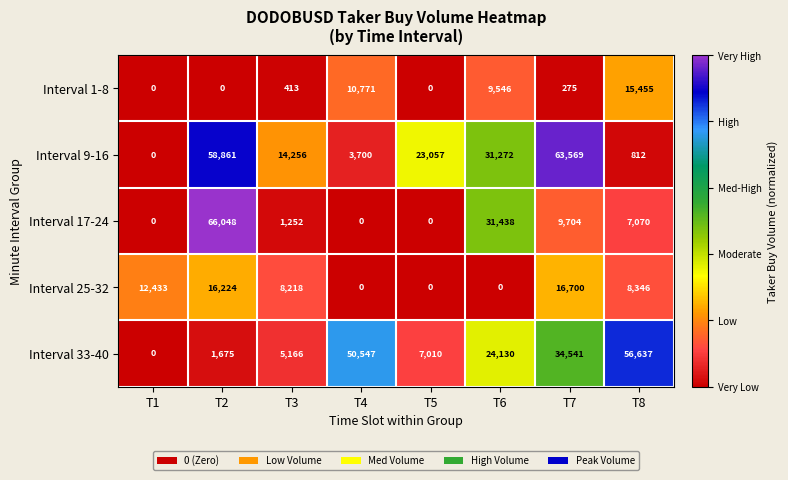

The Interval 33-40 series shows 21287 at T8. True or false?

False